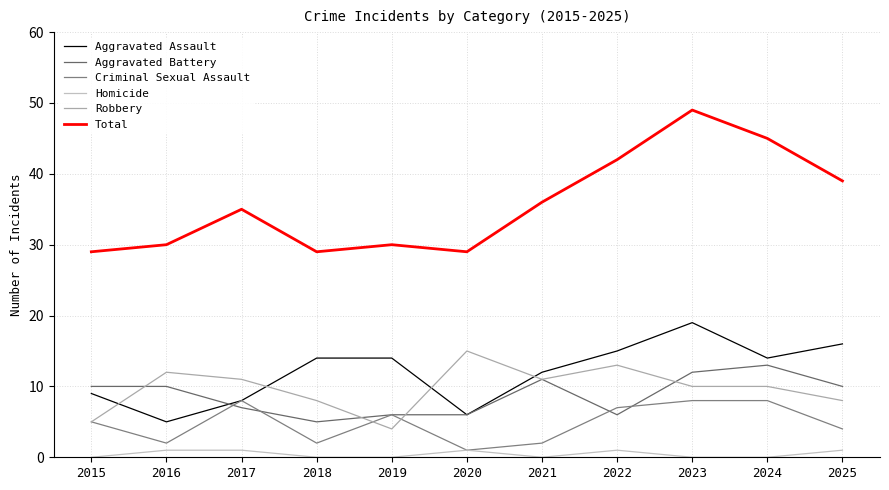

Where does the Robbery series first go above 10?

2016